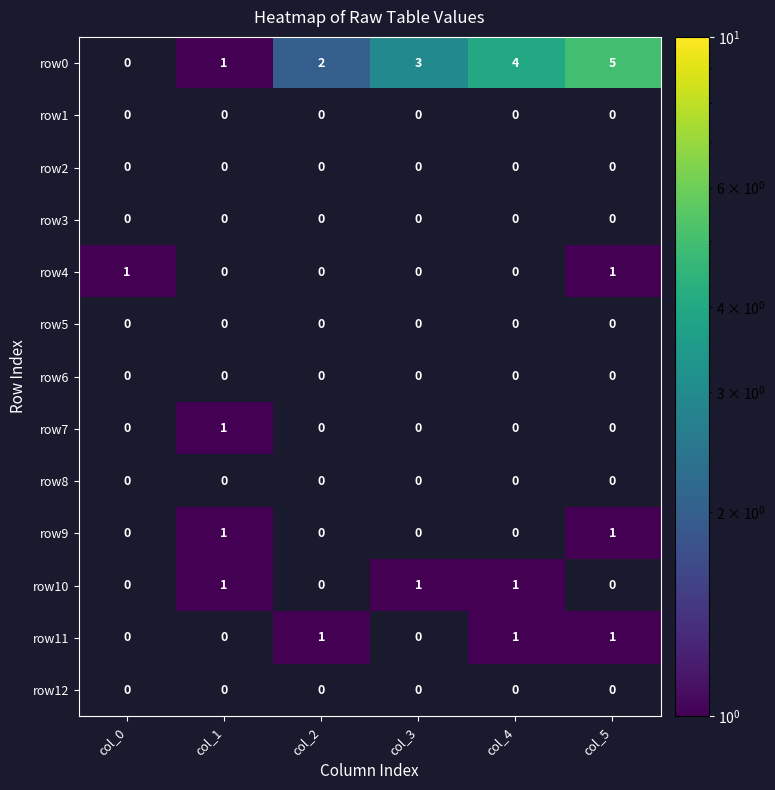

How many row7 values are between 0 and 1?

6